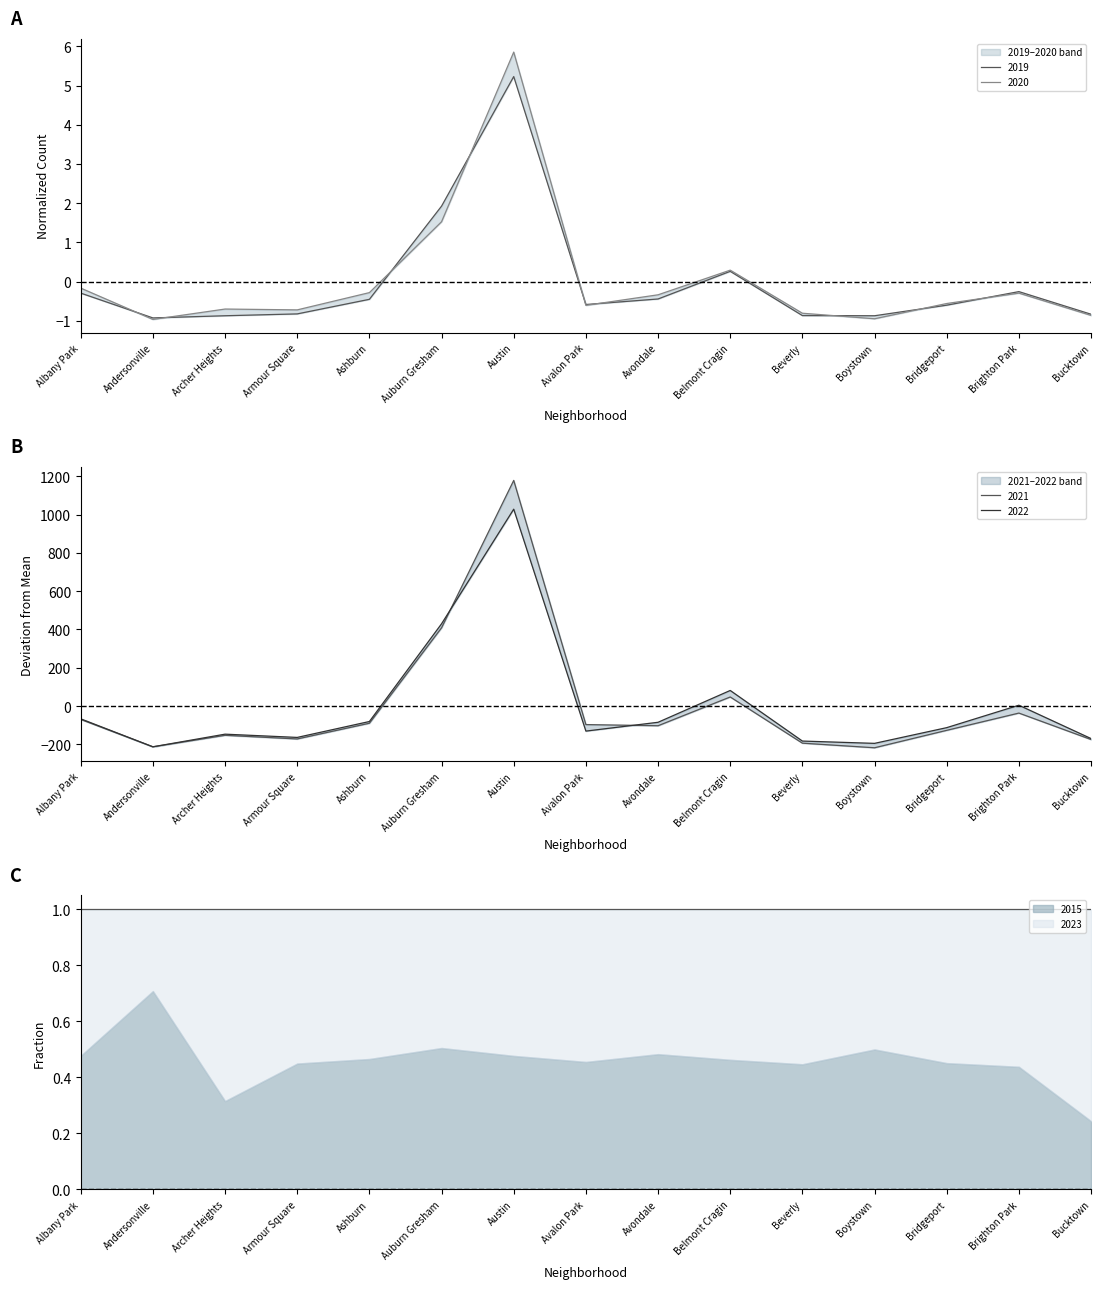

How many interior local valleys does the 2021 series have?

4